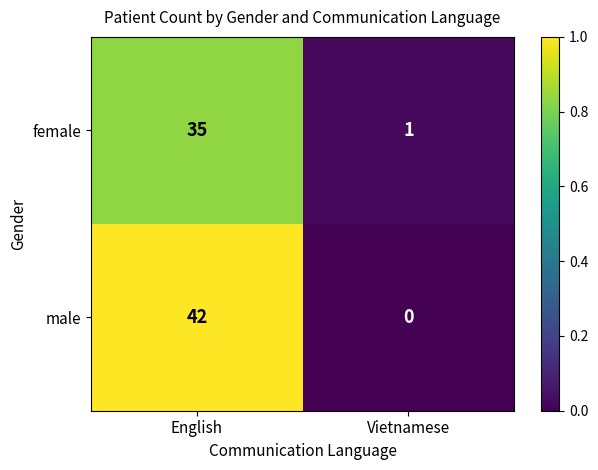

Between English and Vietnamese, which series saw the biggest shift?

male